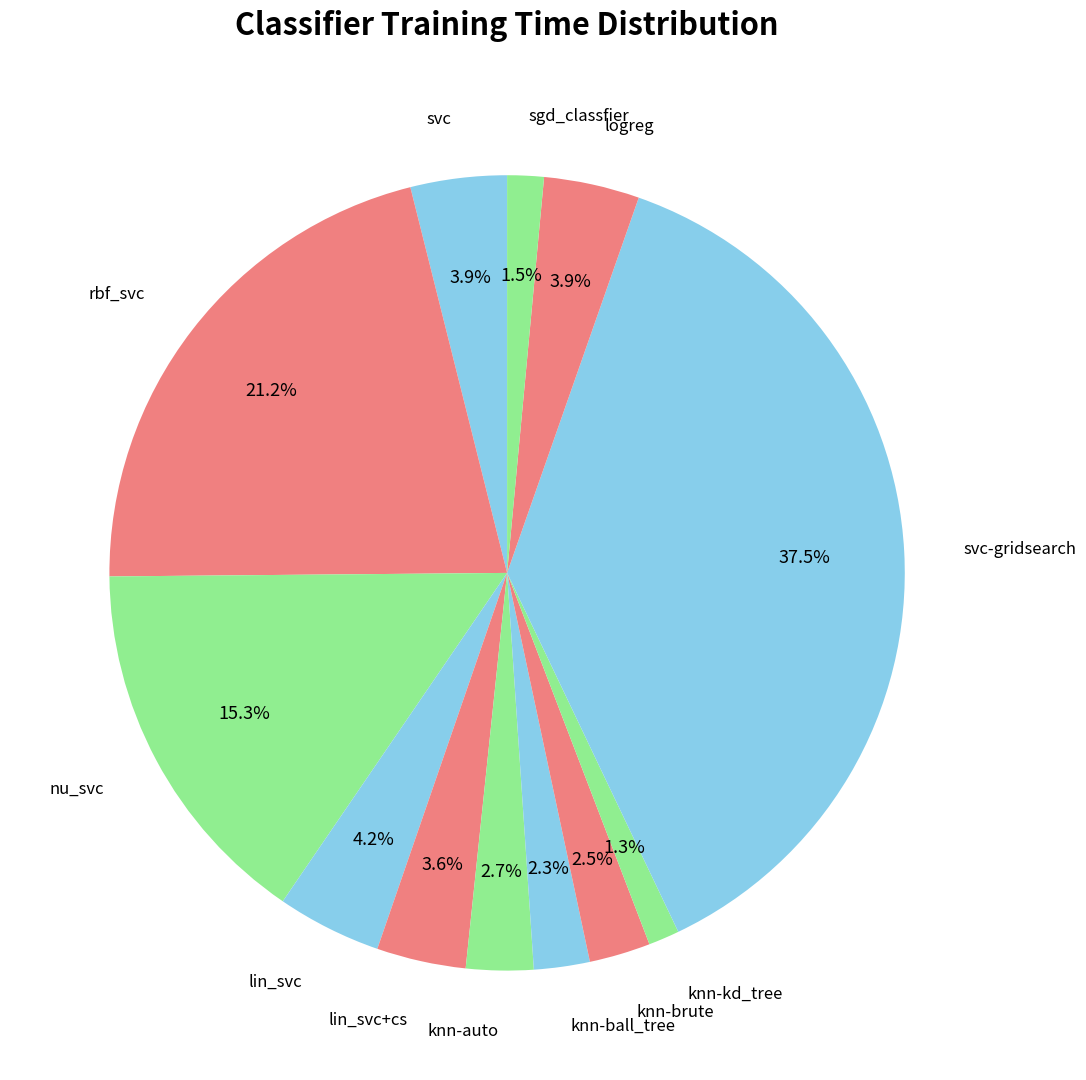

How much of the chart is everything except rbf_svc?

78.8%